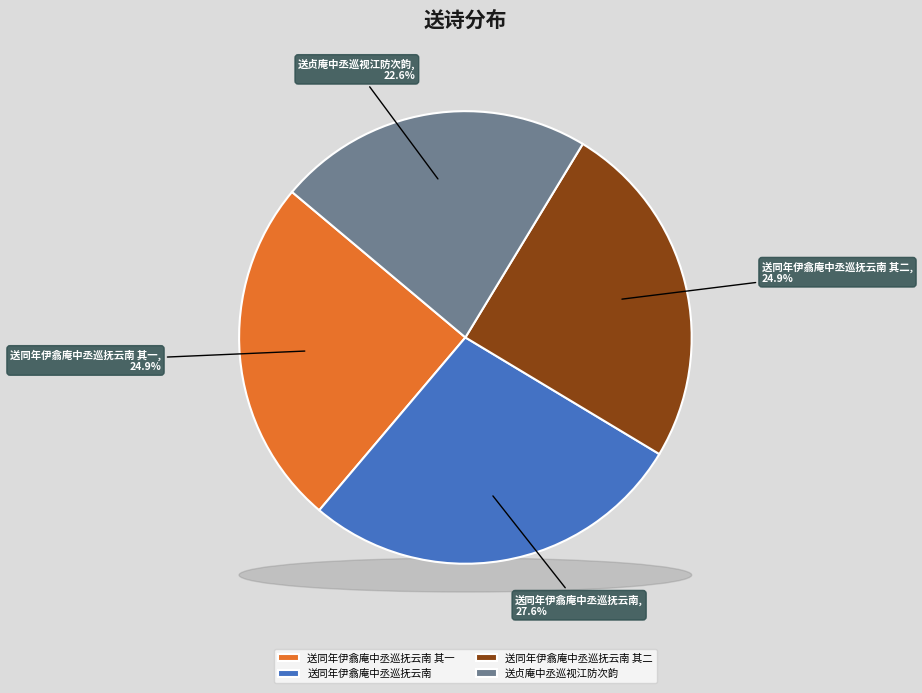

How many segments does this pie chart have?

4